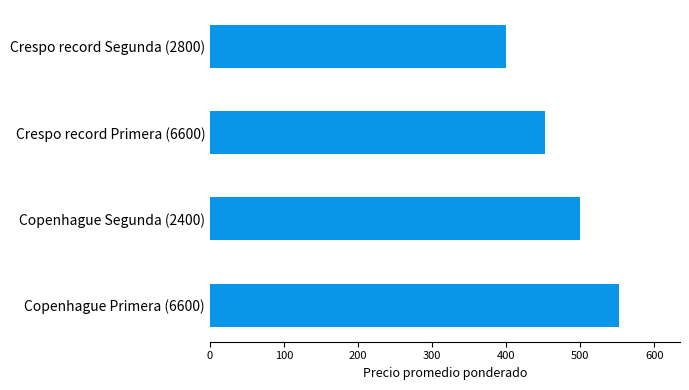

What value does the data have at Crespo record Primera (6600)?

452